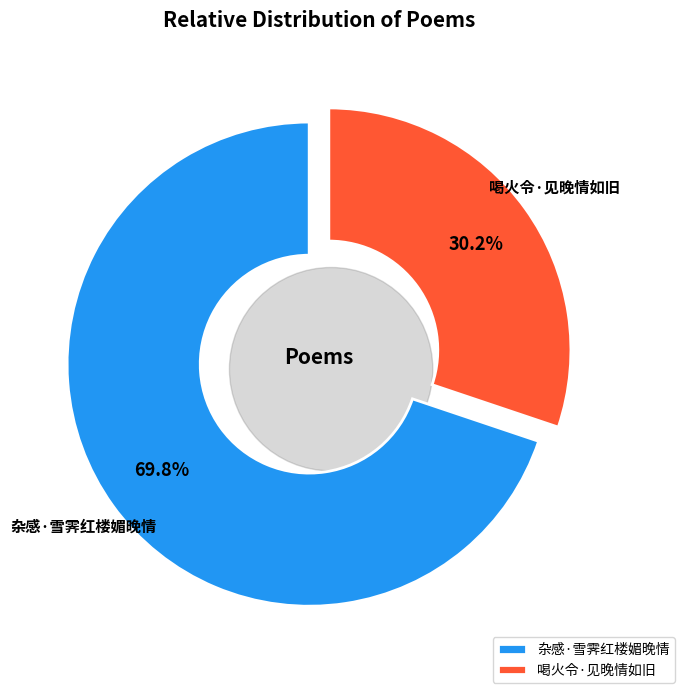

To the nearest percent, what is the difference between the 喝火令·见晚情如旧 and 杂感·雪霁红楼媚晚情 slice percentages?

40%